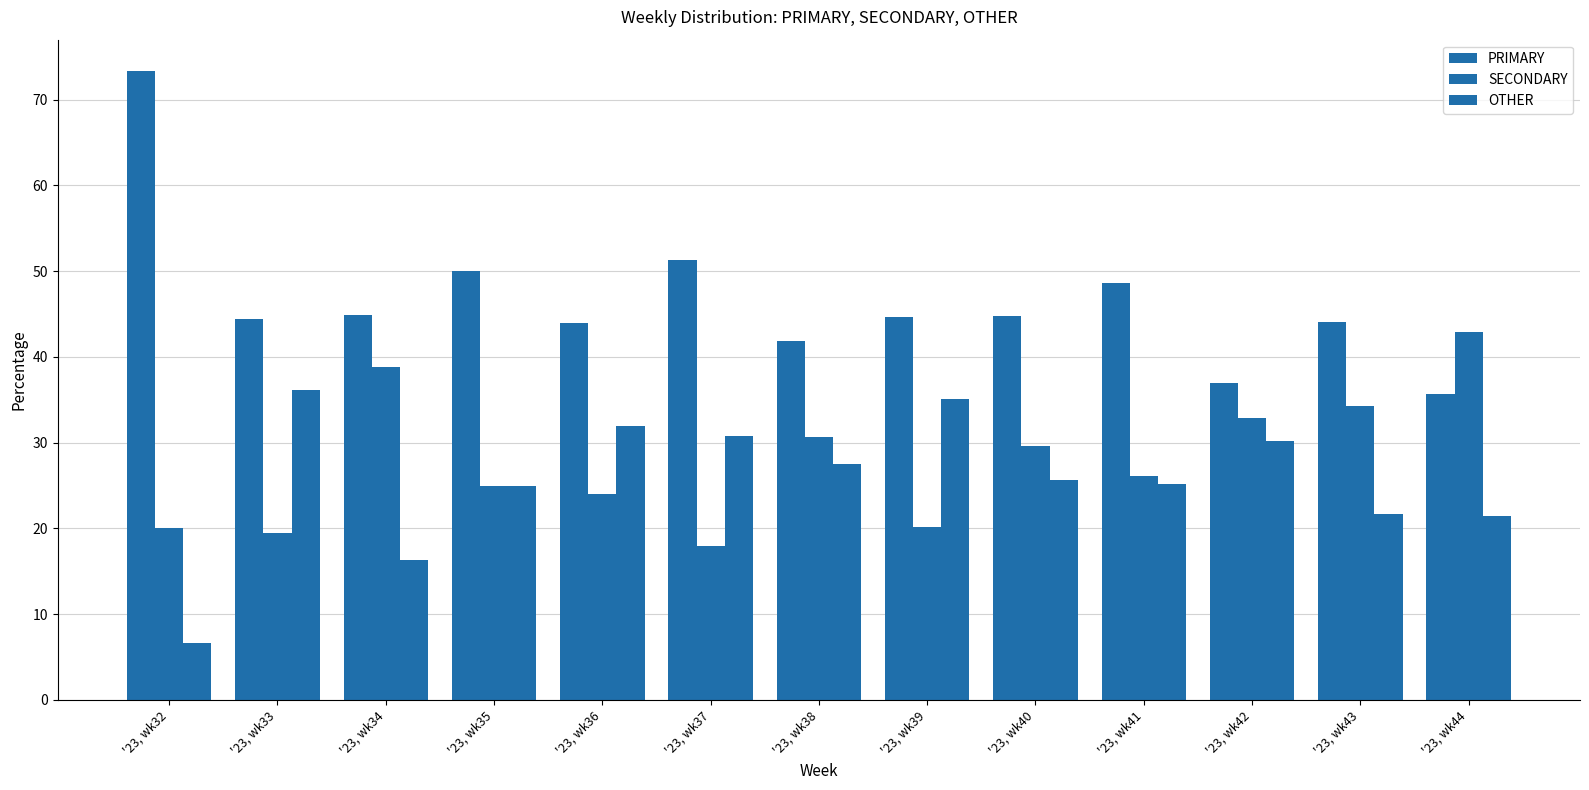

Which category has the lowest value in the OTHER series?

'23, wk32